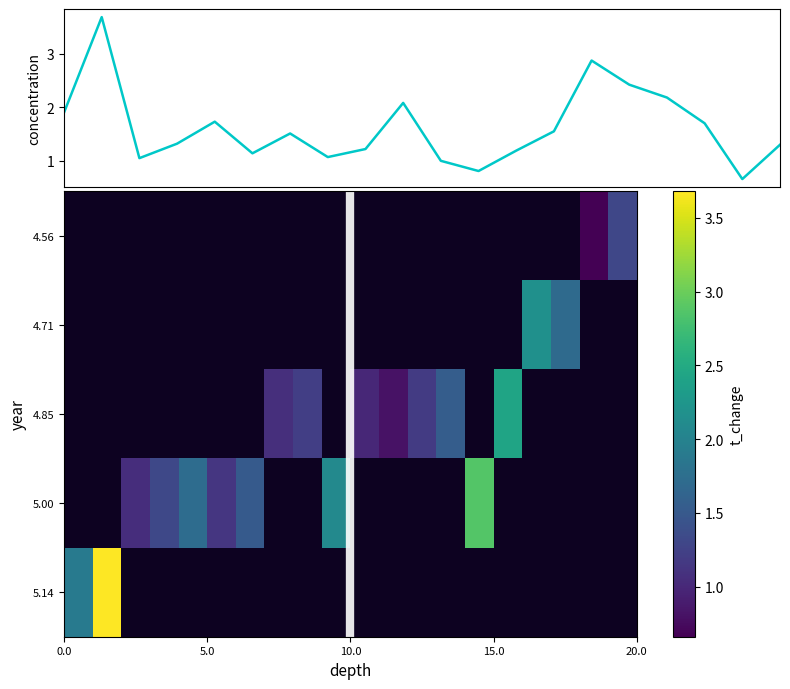

What is the maximum value for 5.14?

3.7